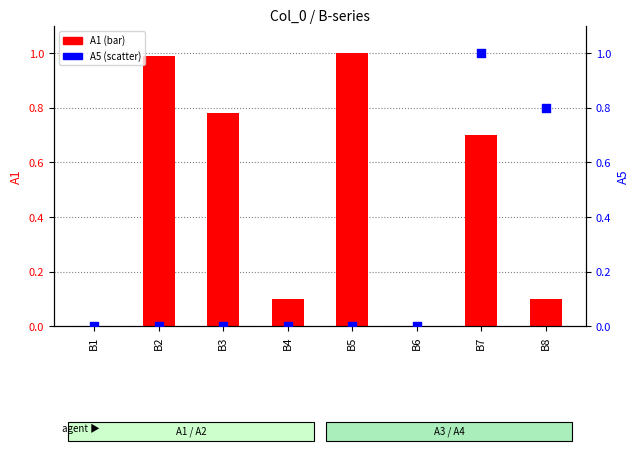

What are all the series names shown in the legend?

A1, A5